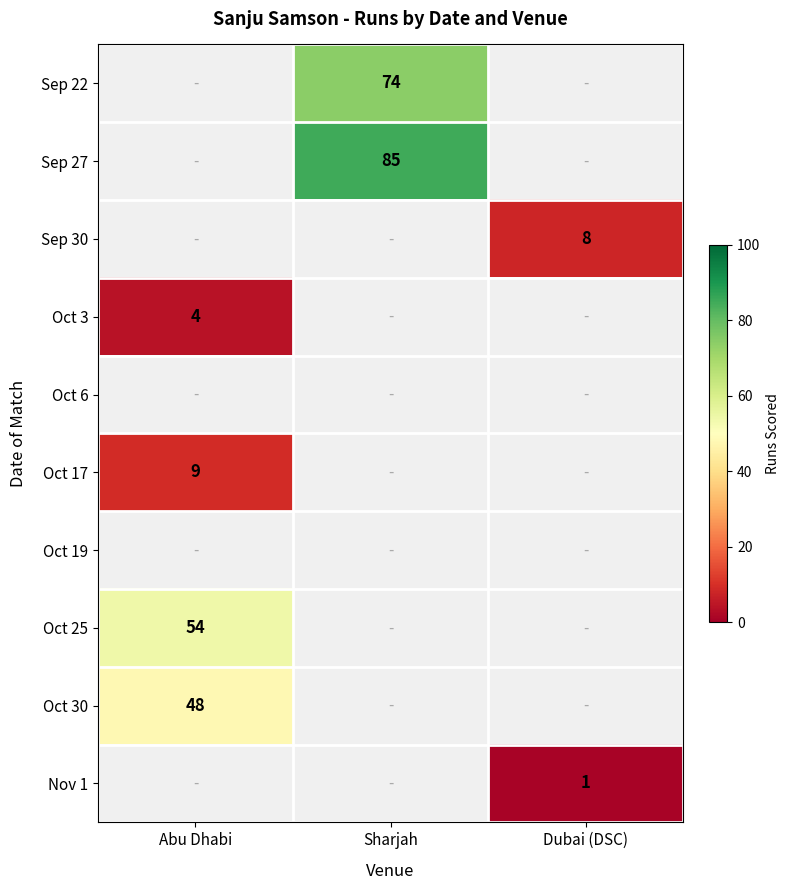

The value of Oct 17 at Abu Dhabi is 9. True or false?

True